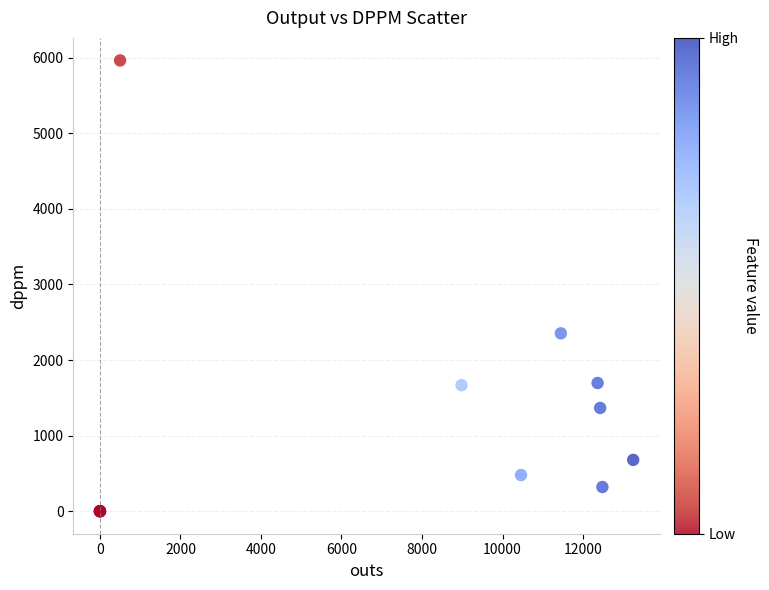

What Y value in the scatter plot is closest to 2982?

2353